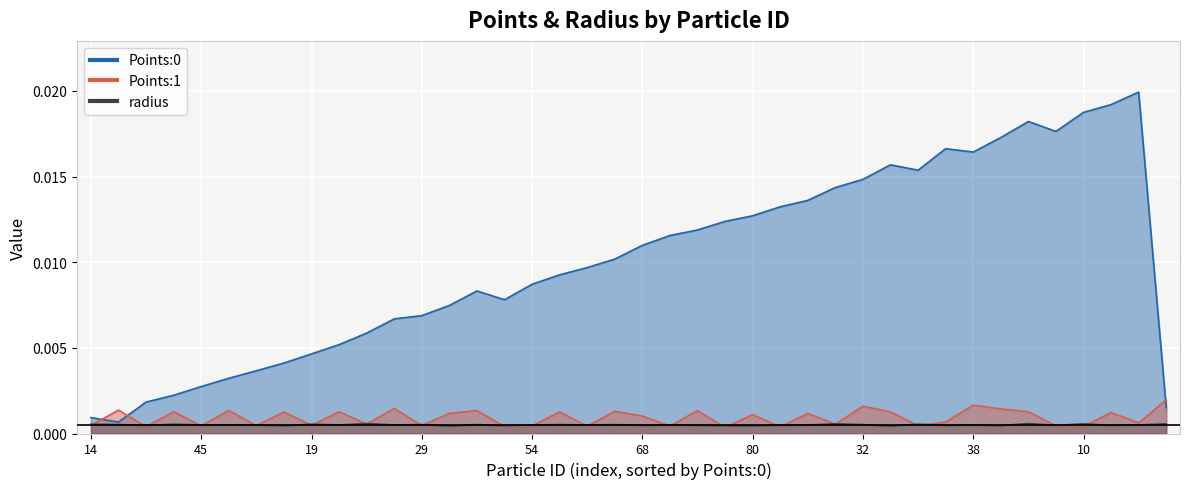

In Points:1, how many points are higher than both neighbors (excluding endpoints)?

15